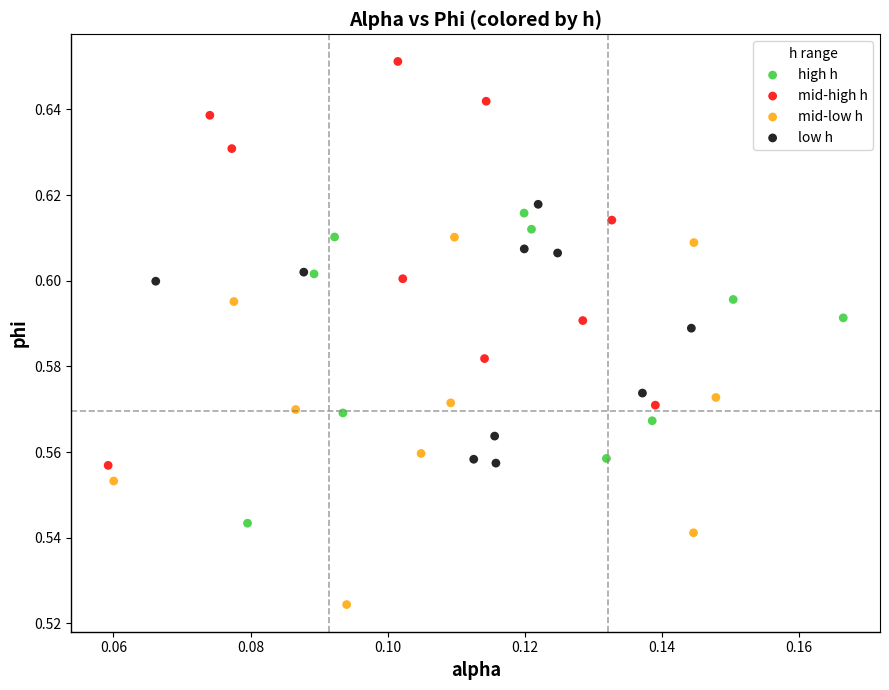

Which series contains the highest Y value?

mid-high h